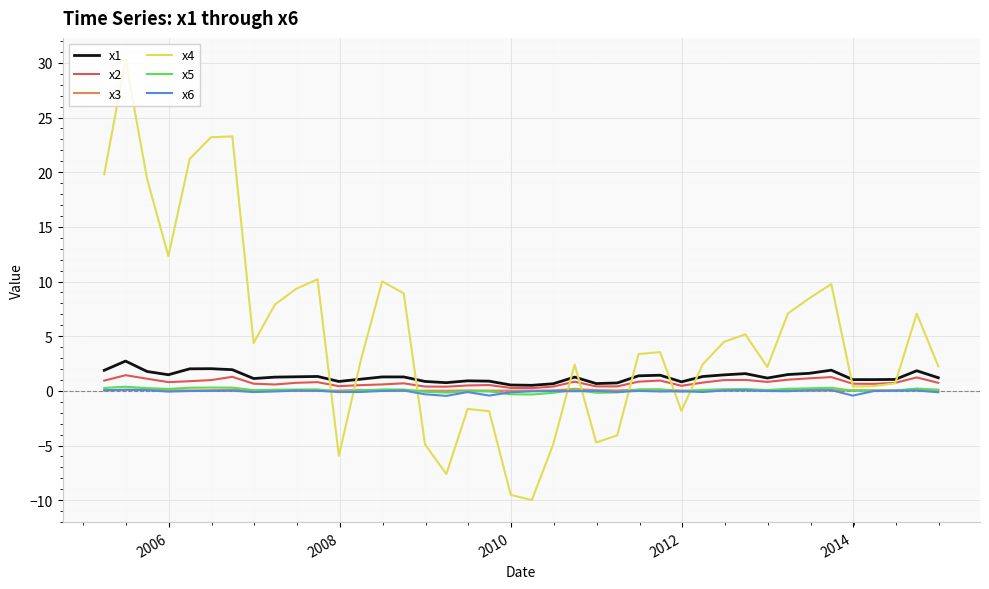

What is the greatest value displayed?

30.3